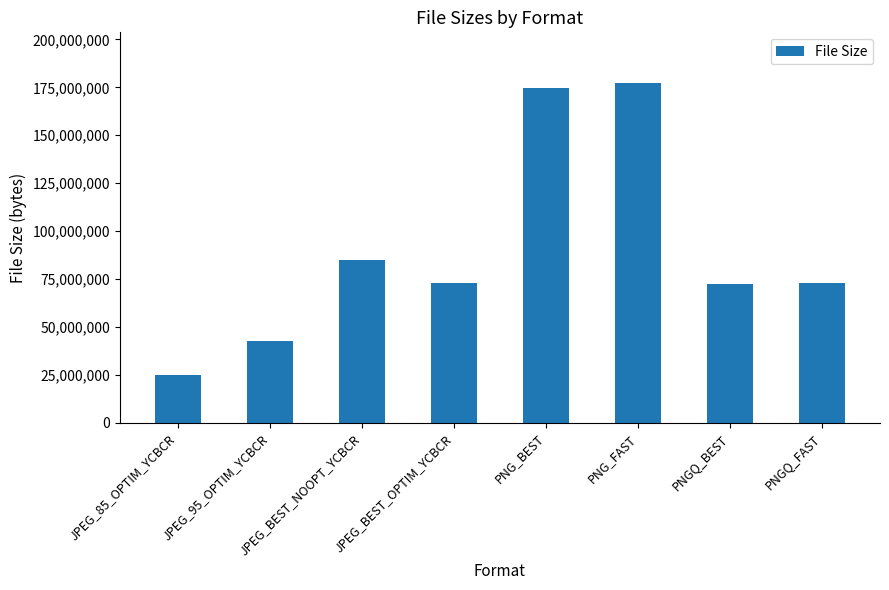

Which label corresponds to the largest value in the chart?

PNG_FAST